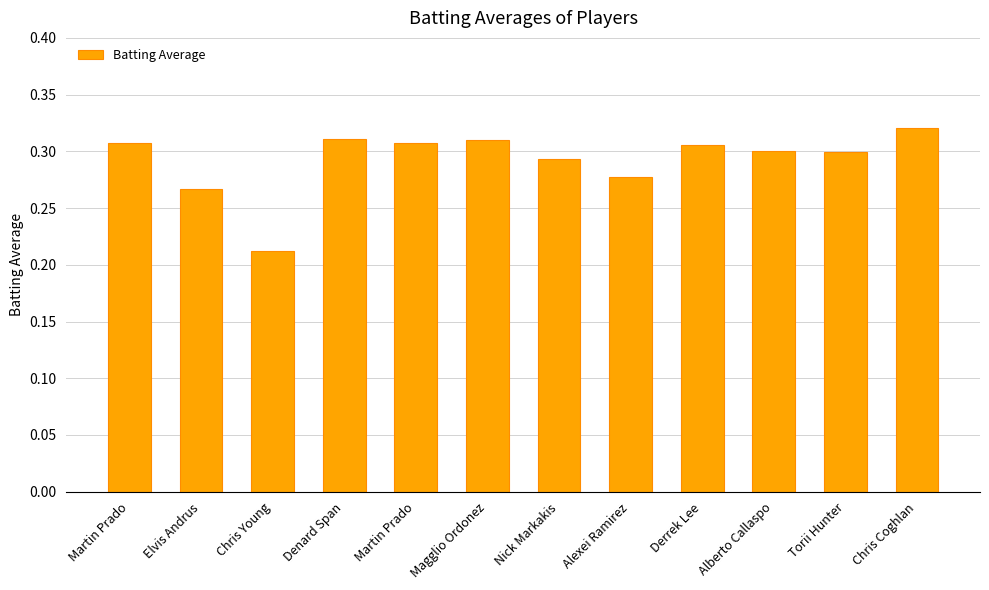

The chart shows a value of 0.3 at Denard Span. True or false?

True